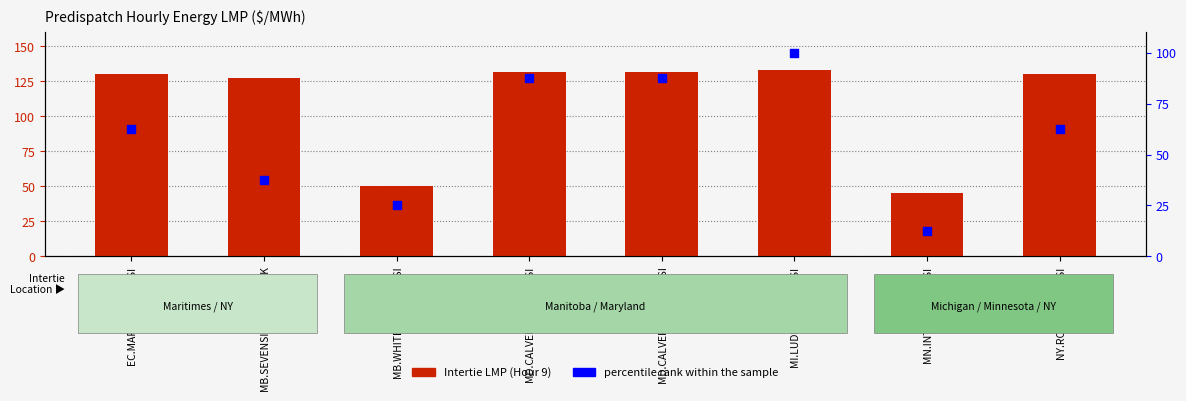

What are all the series names shown in the legend?

Intertie LMP (Hour 9), percentile rank within the sample